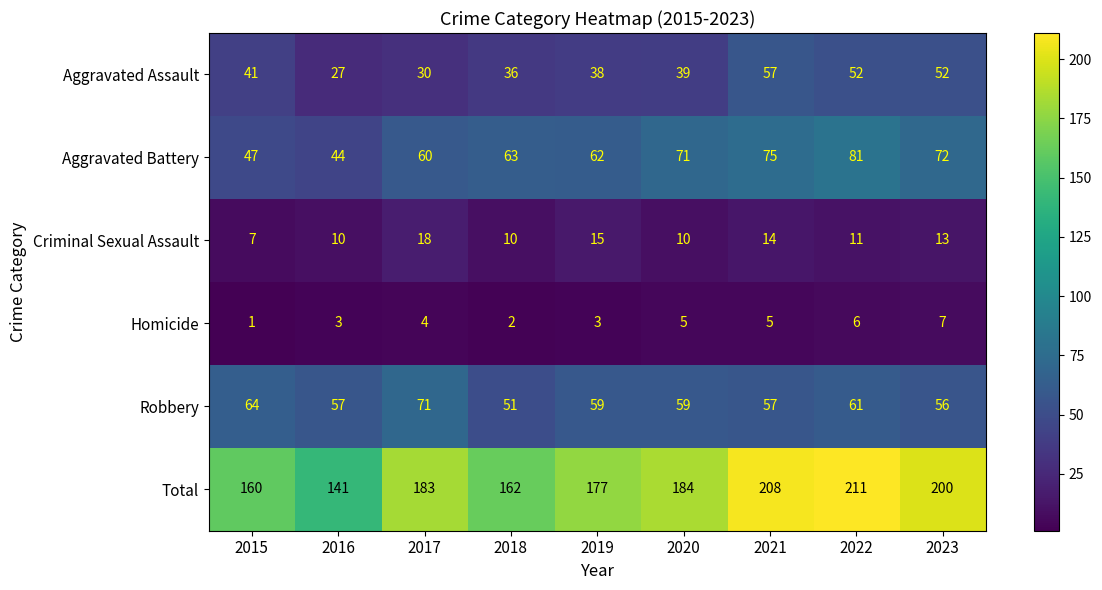

What is the maximum value shown in the chart?

211